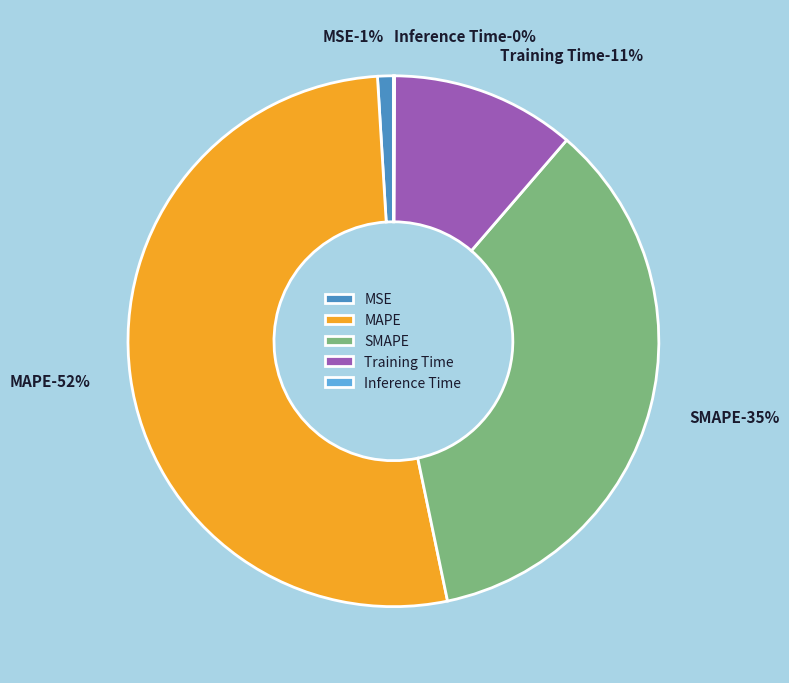

Rank the categories by value from lowest to highest.

Inference Time, MSE, Training Time, SMAPE, MAPE